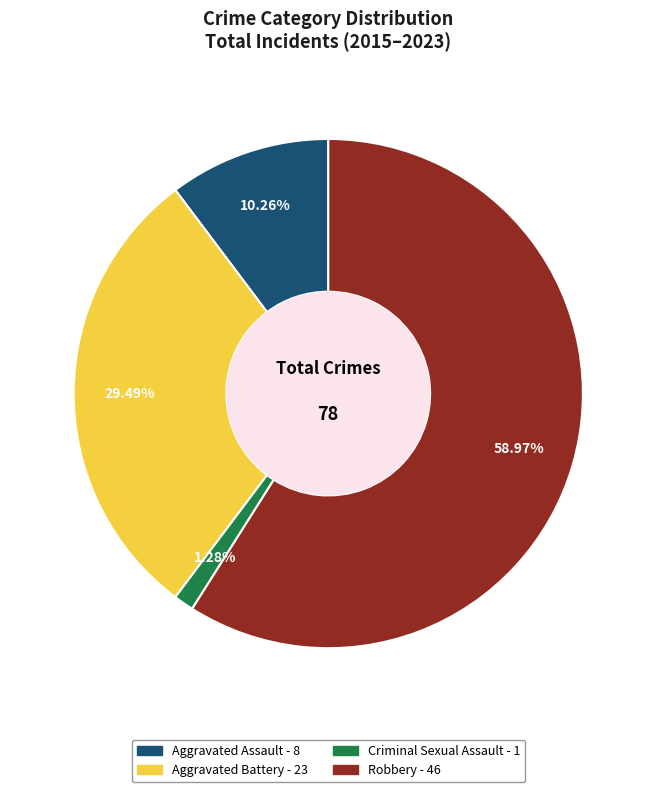

Which category has the biggest portion of the pie?

Robbery